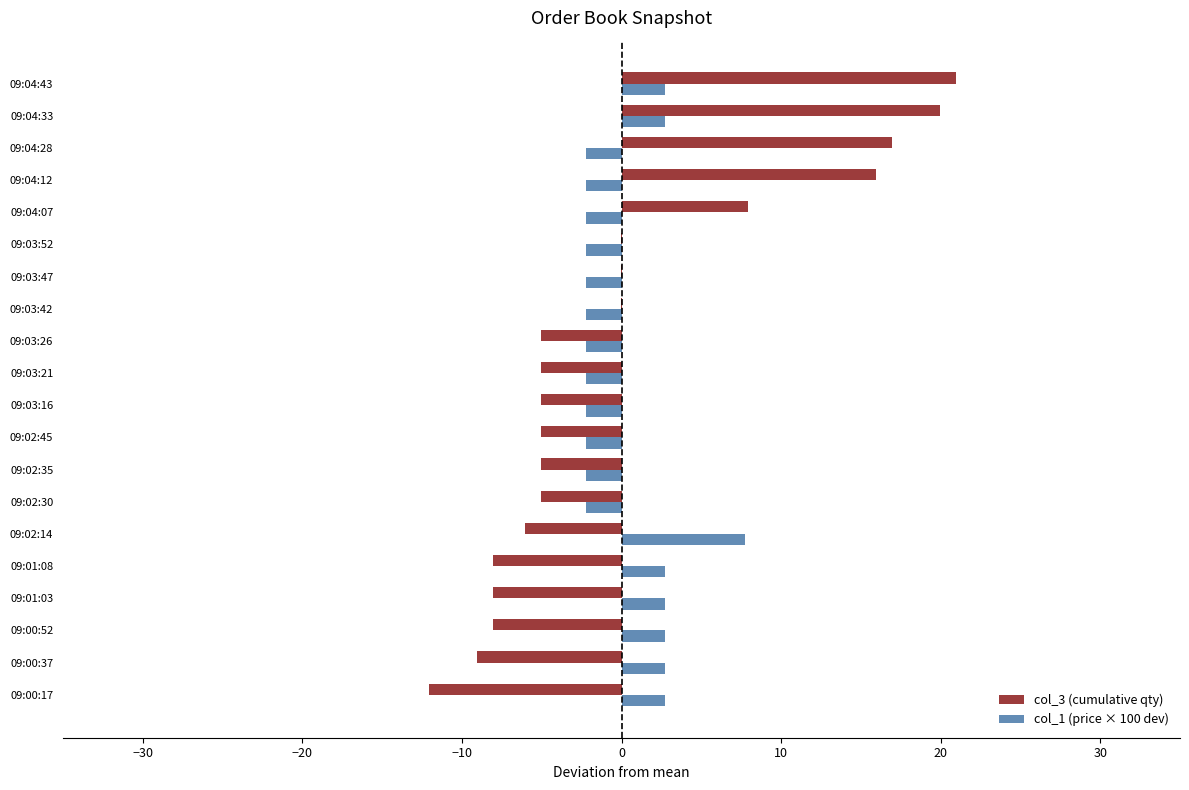

The col_3 (cumulative qty) series shows -0.0 at 09:03:52. True or false?

True